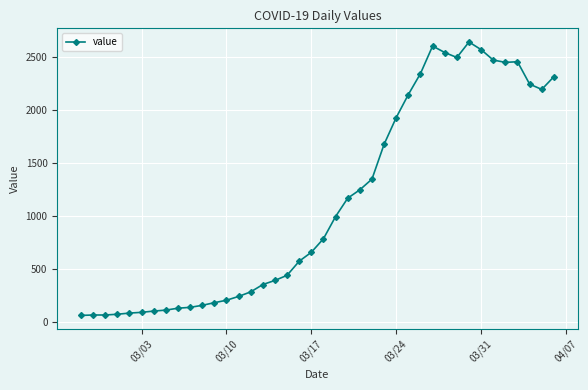

What is the average value?

1124